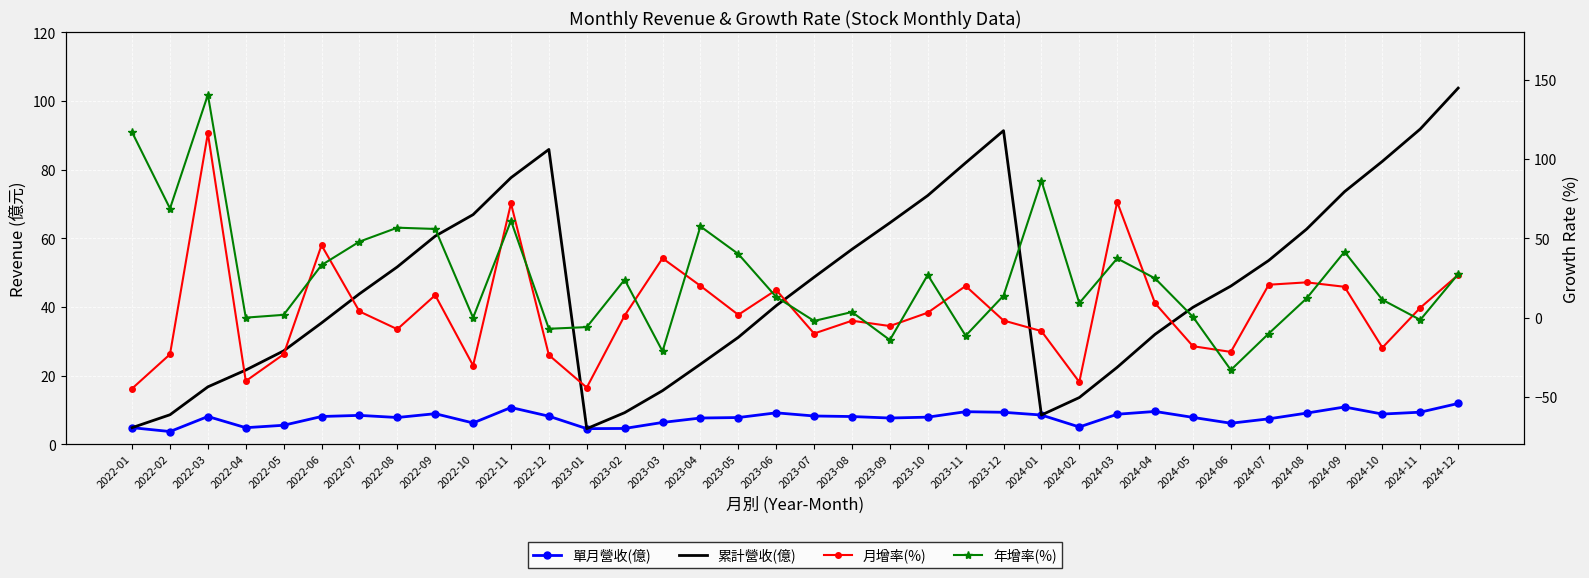

Reading left to right, extract all data points from this chart.

單月營收(億): 4.9	3.8	8.1	4.9	5.6	8.1	8.5	7.8	9.0	6.3	10.8	8.2	4.6	4.7	6.4	7.7	7.8	9.2	8.3	8.1	7.7	8.0	9.5	9.4	8.6	5.1	8.8	9.6	7.9	6.2	7.5	9.1	10.9	8.8	9.4	11.9
累計營收(億): 4.9	8.7	16.8	21.7	27.3	35.4	43.9	51.7	60.7	66.9	77.7	85.9	4.6	9.3	15.7	23.4	31.2	40.4	48.7	56.8	64.5	72.5	82.0	91.4	8.6	13.7	22.5	32.1	40.0	46.1	53.6	62.7	73.6	82.5	91.9	103.8
月增率(%): -44.7	-23.1	116.4	-40.0	-23.1	45.7	4.0	-7.3	14.2	-30.2	72.1	-23.6	-44.1	1.4	37.5	20.1	1.8	17.5	-10.0	-1.9	-5.3	3.2	20.0	-1.8	-8.5	-40.6	73.0	9.1	-18.0	-21.6	20.8	22.3	19.5	-18.9	6.3	27.0
年增率(%): 117.0	68.9	140.7	0.0	1.8	33.2	48.0	56.8	56.0	-0.0	61.2	-7.0	-5.9	24.0	-21.2	57.6	40.2	13.1	-2.1	3.6	-14.1	27.0	-11.4	13.9	86.4	9.2	37.4	24.8	0.5	-33.0	-10.0	12.2	41.6	11.3	-1.4	27.5